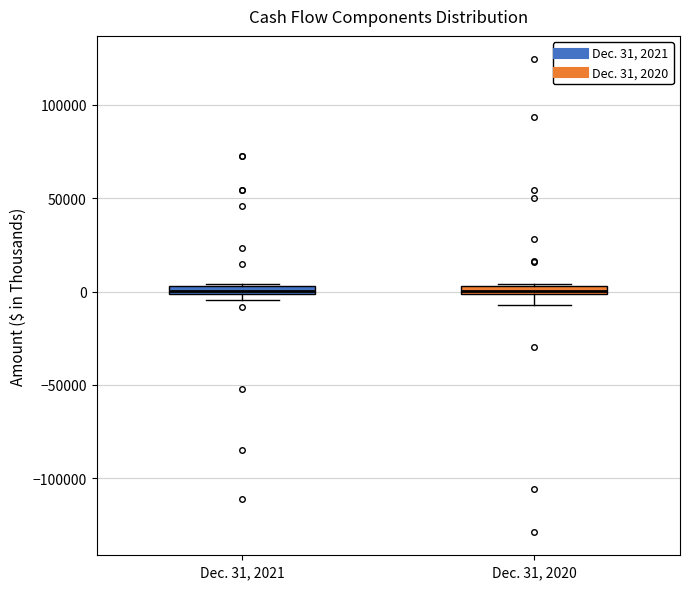

Where does the lower whisker of the box for Dec. 31, 2020 end on the y-axis? The values are not printed on the chart, so give them approximately, as read against the axis.

-5000